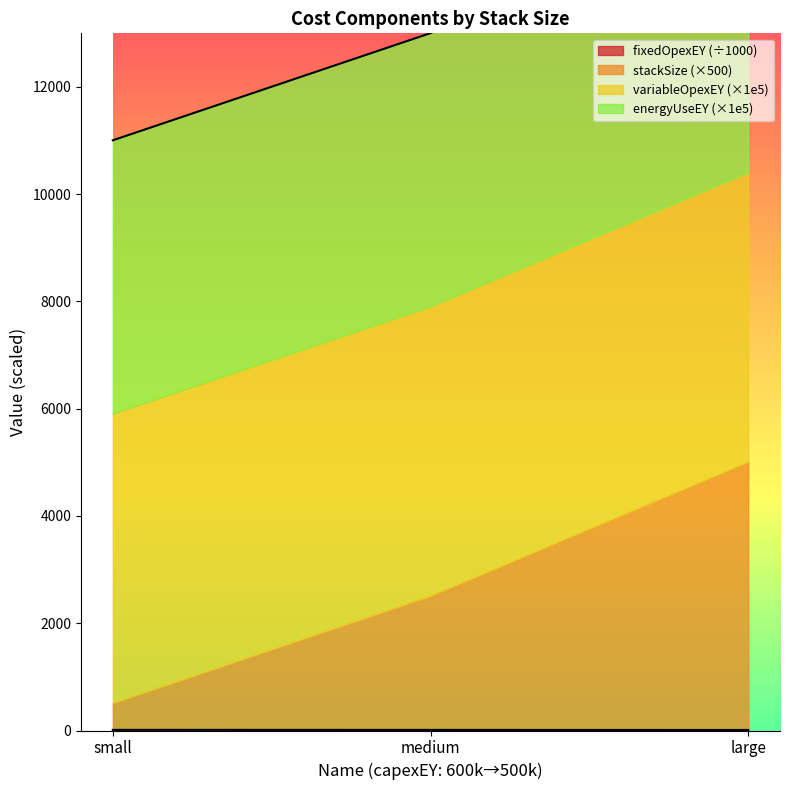

At how many categories does at least one series exceed 5094?

3